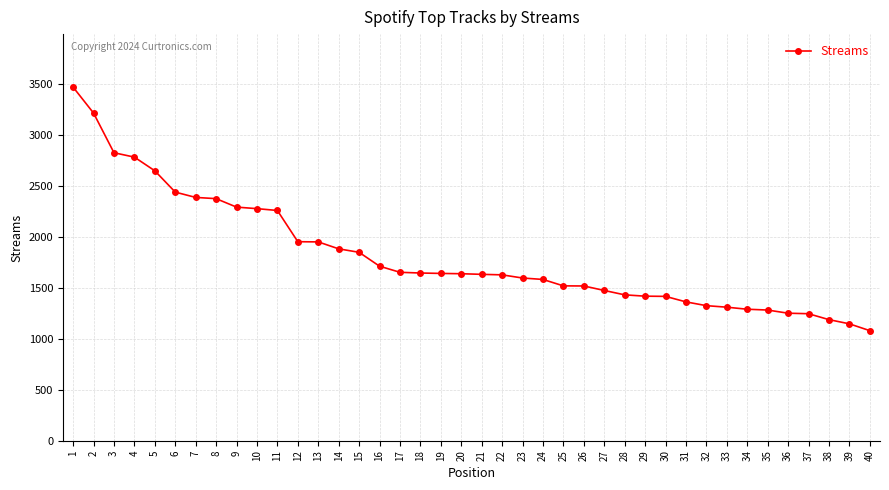

What is the change in value from 5 to 35?

-1365